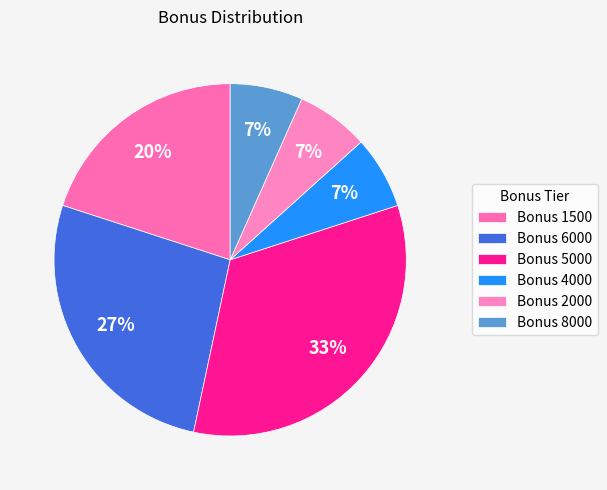

Which category has the smallest portion of the pie?

4000